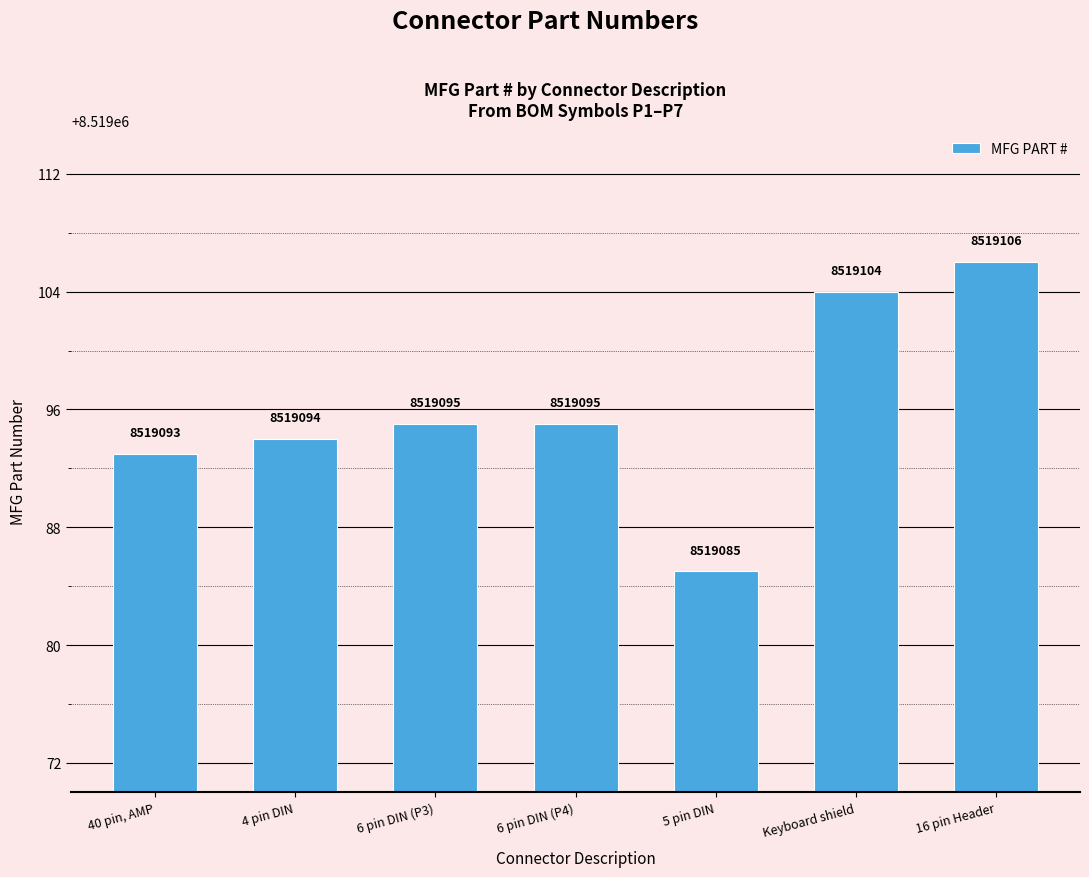

The value at 6 pin DIN (P4) is 8519095. True or false?

True